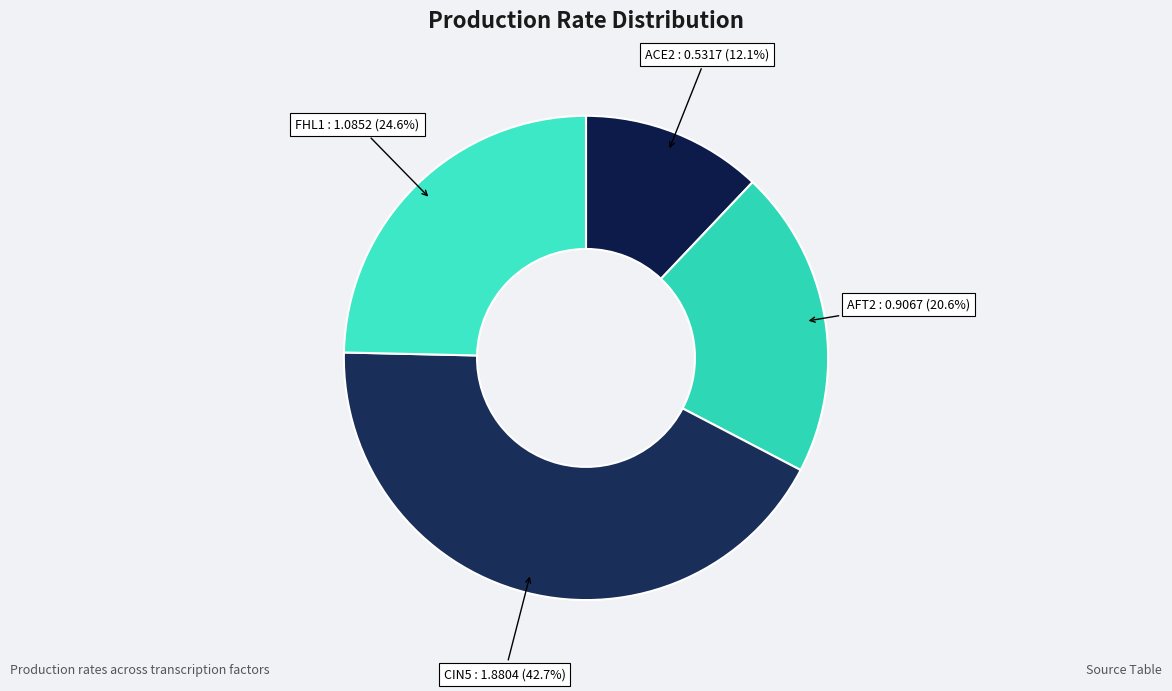

Which category has the smallest portion of the pie?

ACE2